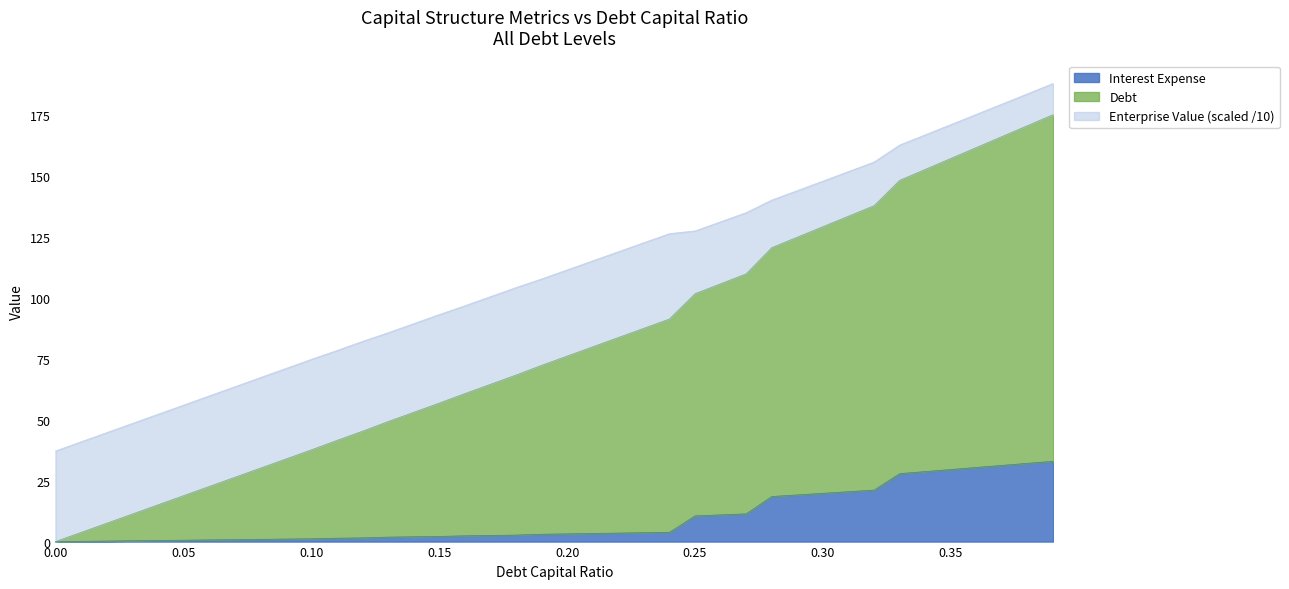

True or false: Interest Expense has more than 1 points higher than both neighbors.

False